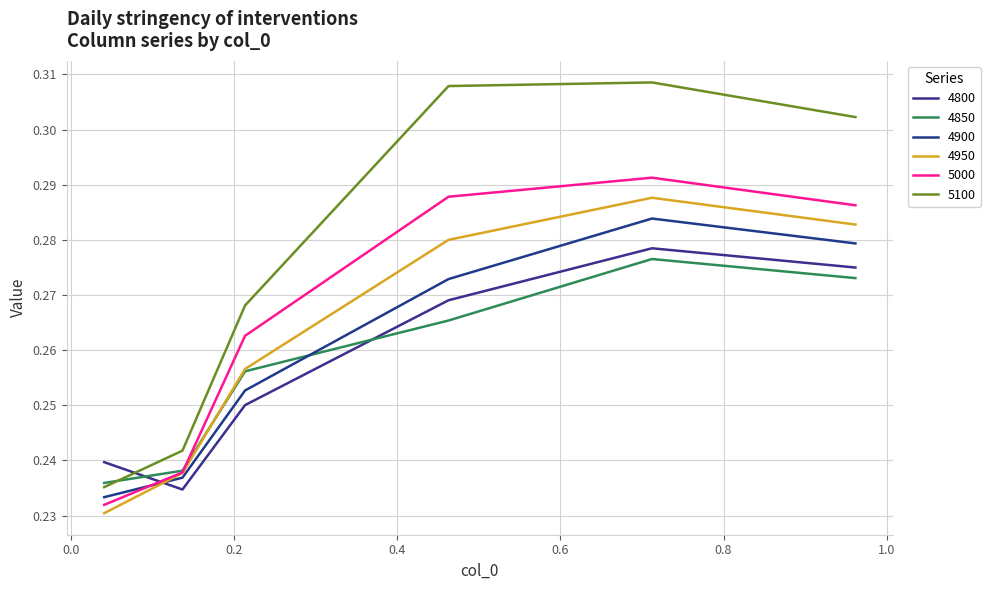

How many intersections are there between 4800 and 4850?

2